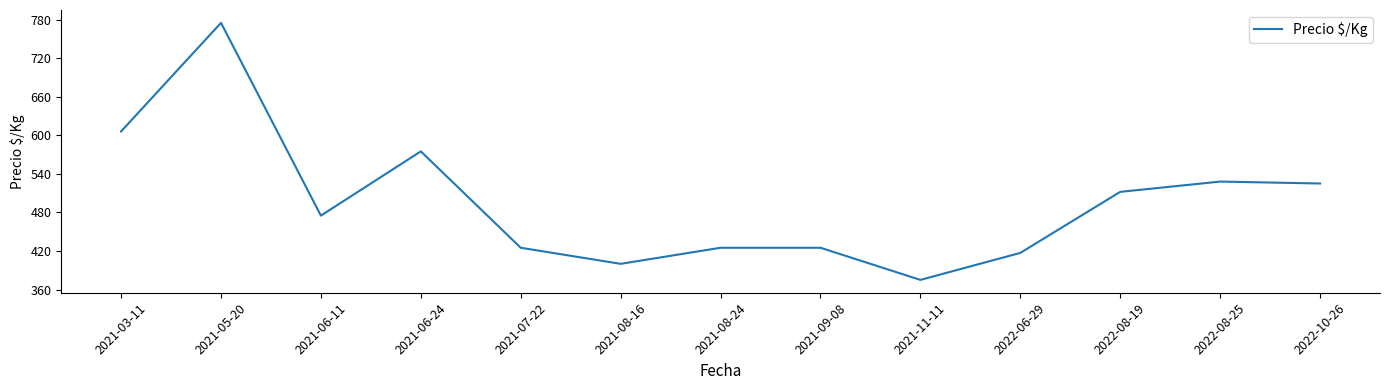

The chart shows a value of 575 at 2021-06-24. True or false?

True